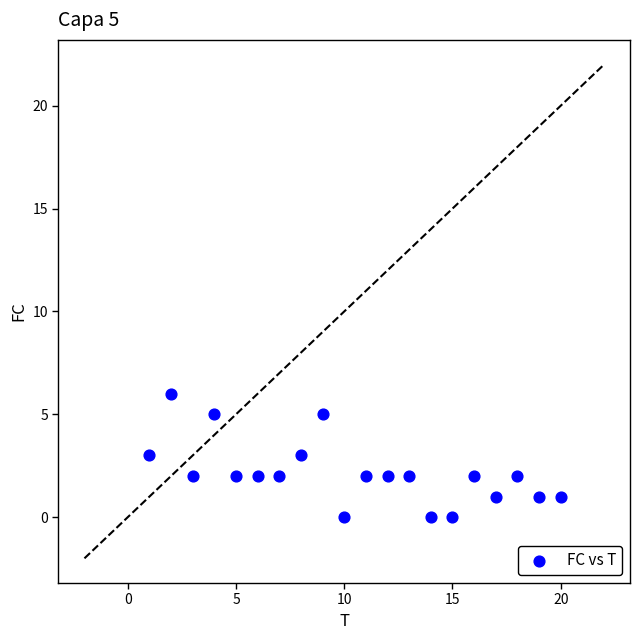

What is the range of X values (max minus min)?

19